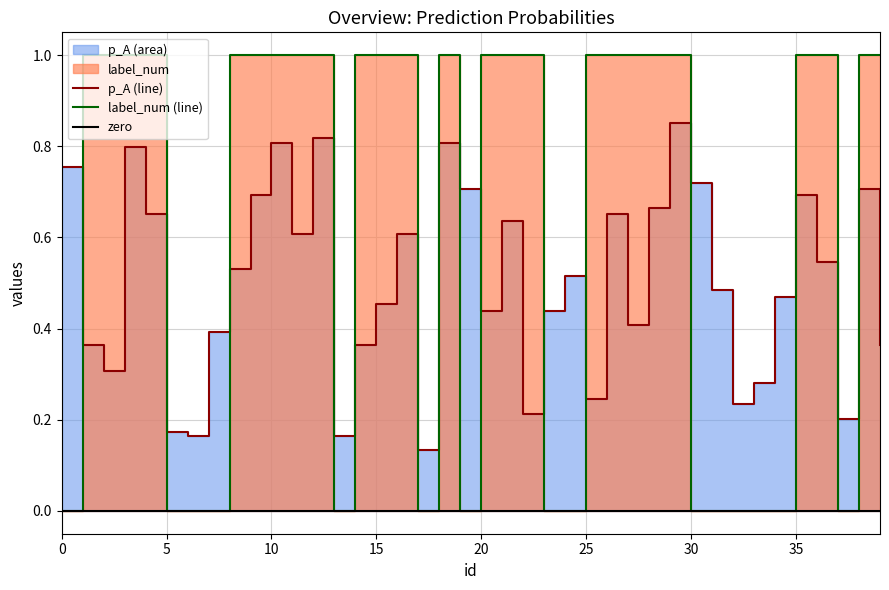

At how many categories does at least one series exceed 0?

40